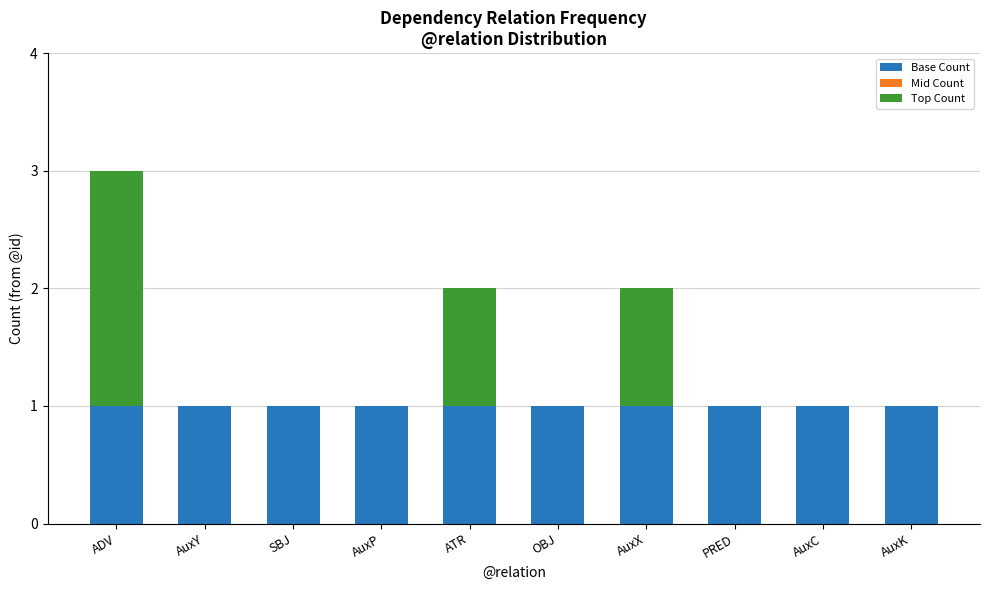

Is it true that Base Count equals 0 at ATR?

False